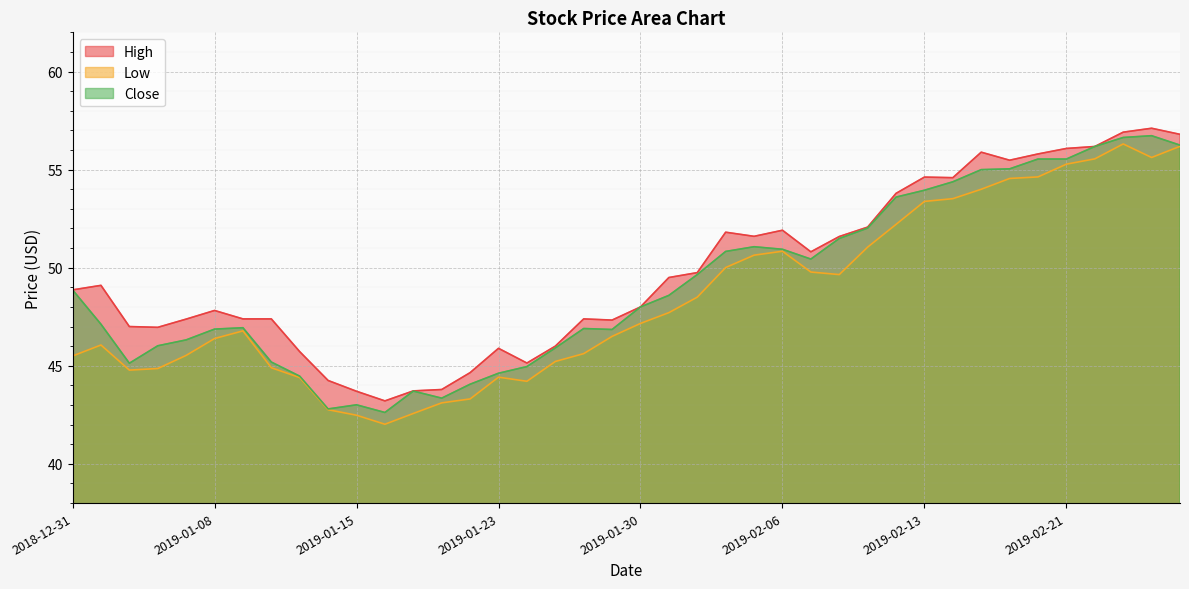

What is the difference between the highest and lowest values at 2019-02-27?

0.6